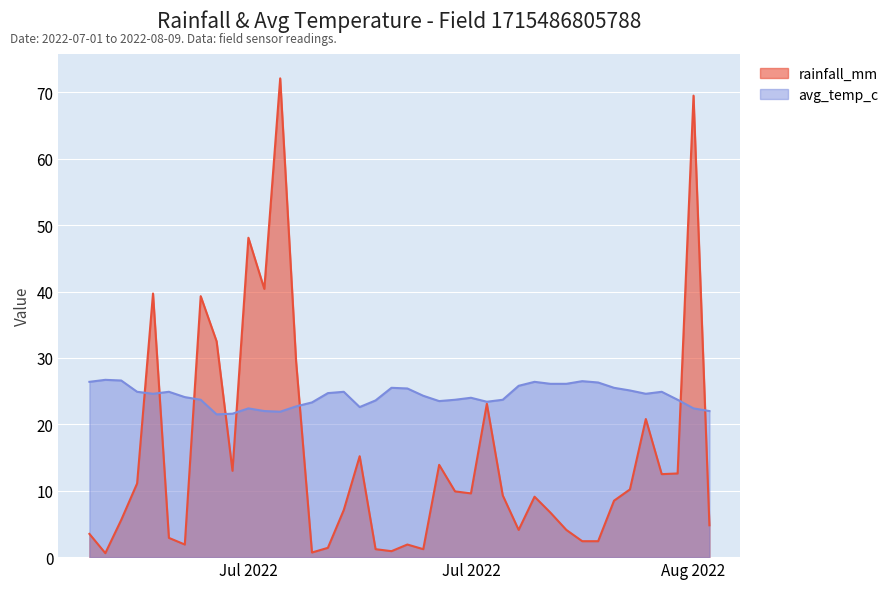

List the labels in order of avg_temp_c value, largest first.

2022-07-02, 2022-07-03, 2022-08-01, 2022-07-01, 2022-07-29, 2022-08-02, 2022-07-30, 2022-07-31, 2022-07-28, 2022-07-20, 2022-08-03, 2022-07-21, 2022-08-04, 2022-07-04, 2022-07-06, 2022-07-17, 2022-08-06, 2022-07-16, 2022-07-05, 2022-08-05, 2022-07-22, 2022-07-07, 2022-07-25, 2022-07-08, 2022-07-24, 2022-07-27, 2022-08-07, 2022-07-19, 2022-07-23, 2022-07-26, 2022-07-15, 2022-07-14, 2022-07-18, 2022-07-11, 2022-08-08, 2022-07-12, 2022-08-09, 2022-07-13, 2022-07-10, 2022-07-09